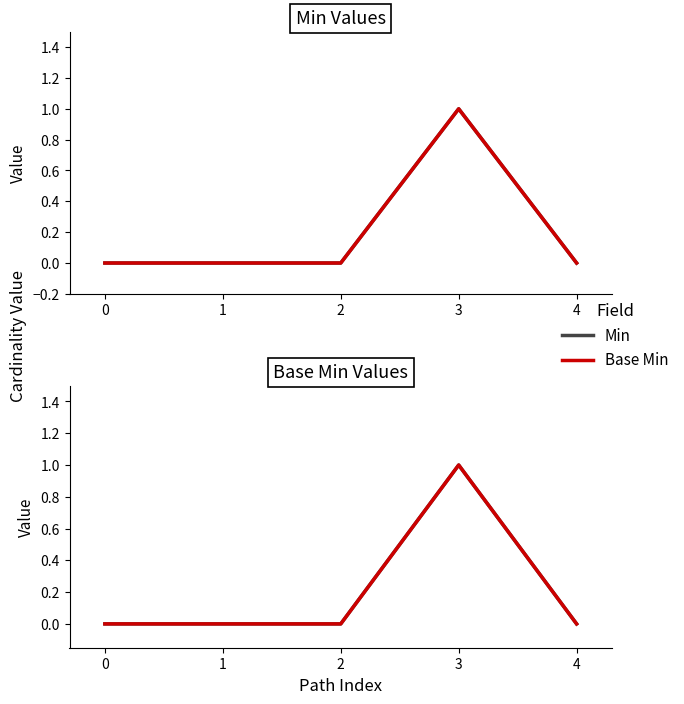

Which series has the largest range (max minus min)?

Min